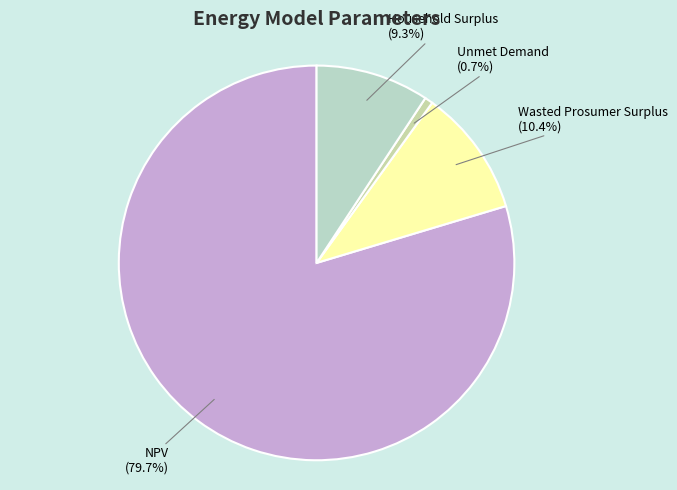

What percentage do Unmet Demand and NPV together represent?

80.3%